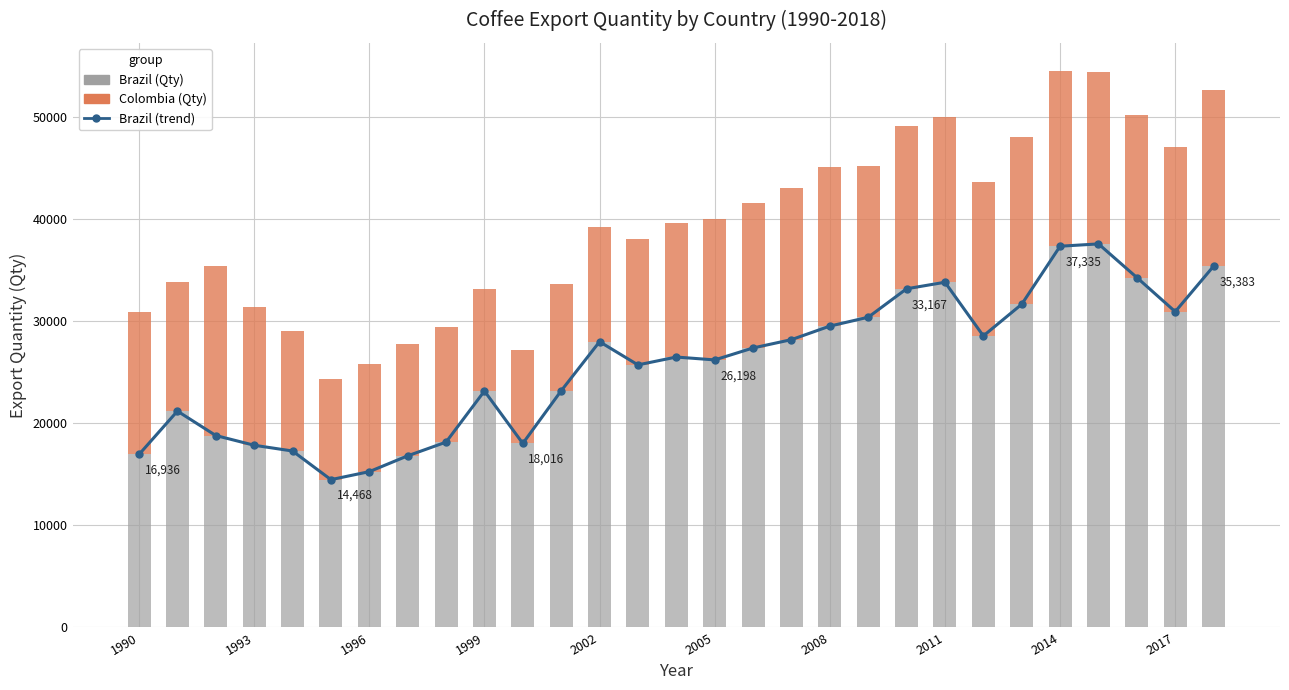

What is the maximum value shown in the chart?

37562.8